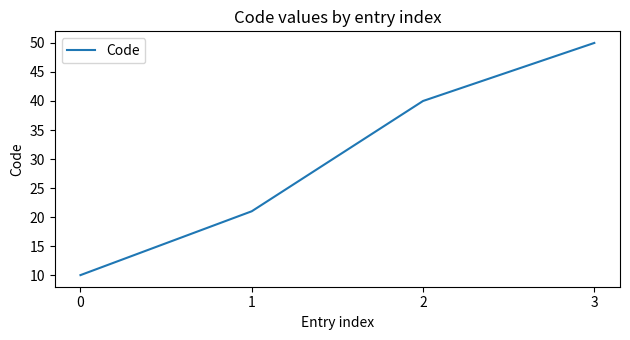

What is the difference between the maximum and minimum values?

40